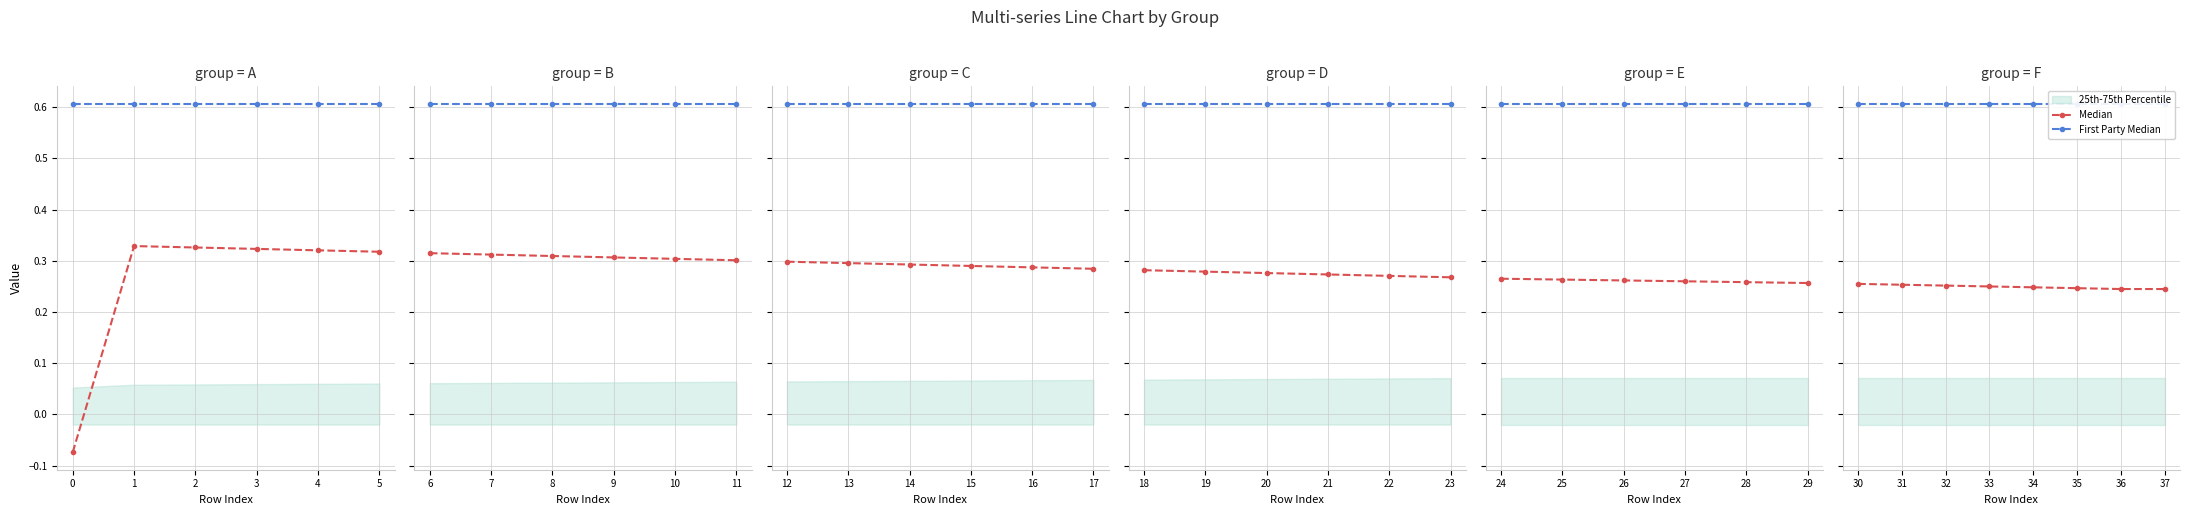

Does the chart display data point markers on the line(s)?

Yes